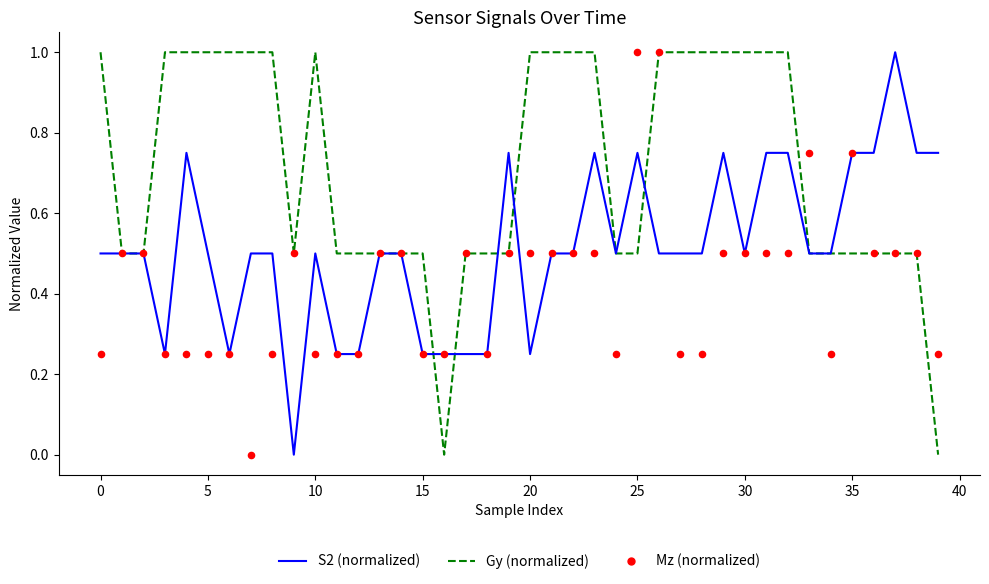

At which category is the sum across all series the highest?

26